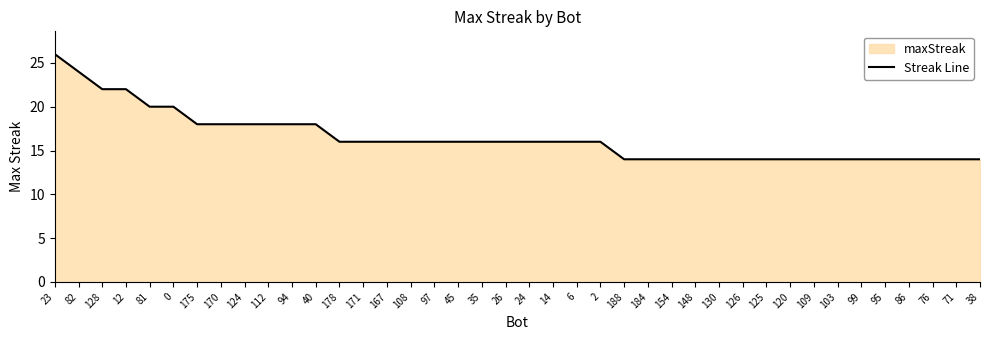

What is the value of the 12th point from the left?

18